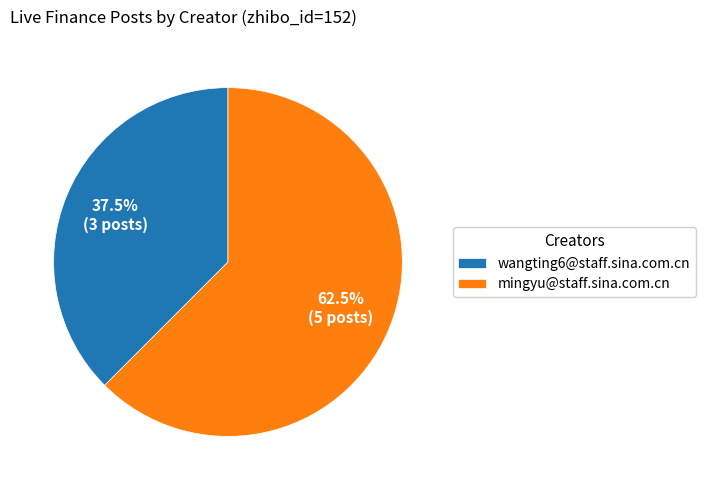

Is the sum of mingyu@staff.sina.com.cn and wangting6@staff.sina.com.cn greater than half?

Yes